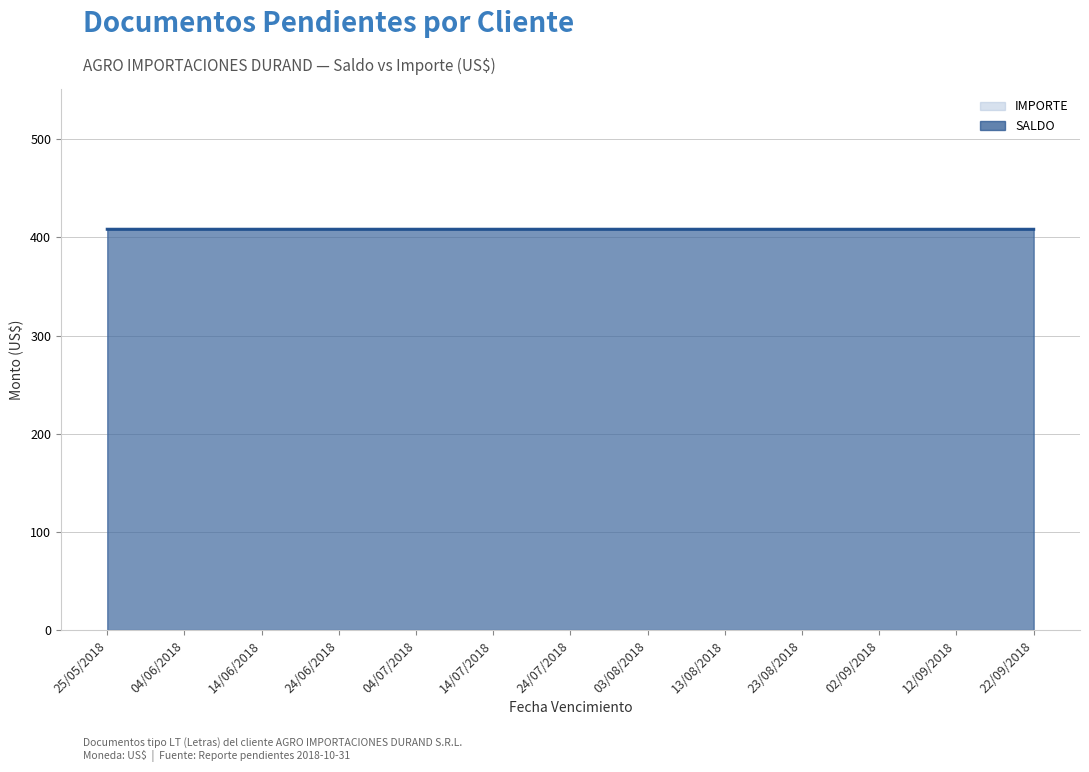

Rank the categories by SALDO value from highest to lowest.

25/05/2018, 04/06/2018, 14/06/2018, 24/06/2018, 04/07/2018, 14/07/2018, 24/07/2018, 03/08/2018, 13/08/2018, 23/08/2018, 02/09/2018, 12/09/2018, 22/09/2018